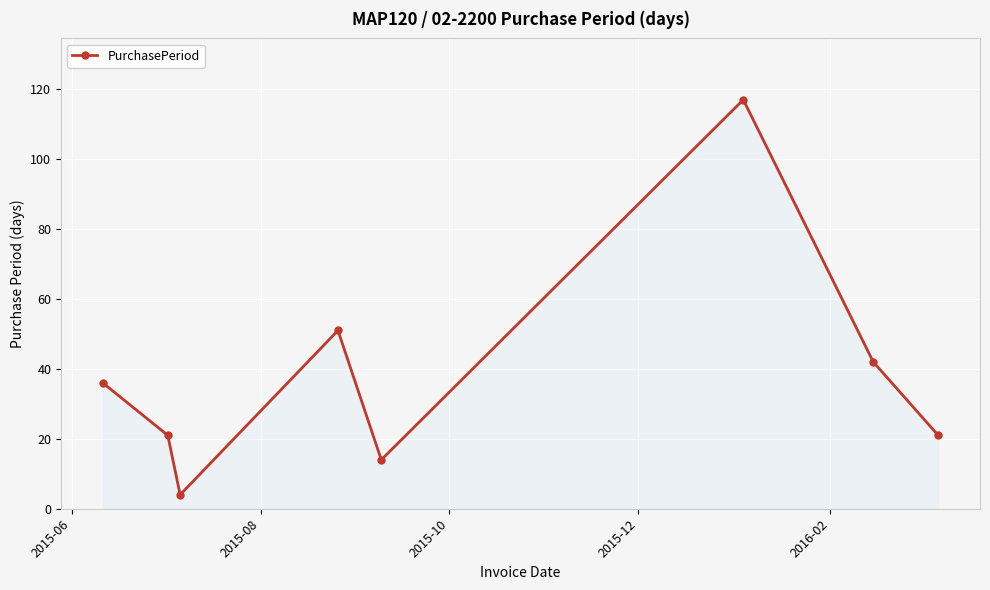

What is the maximum value shown in the chart?

117